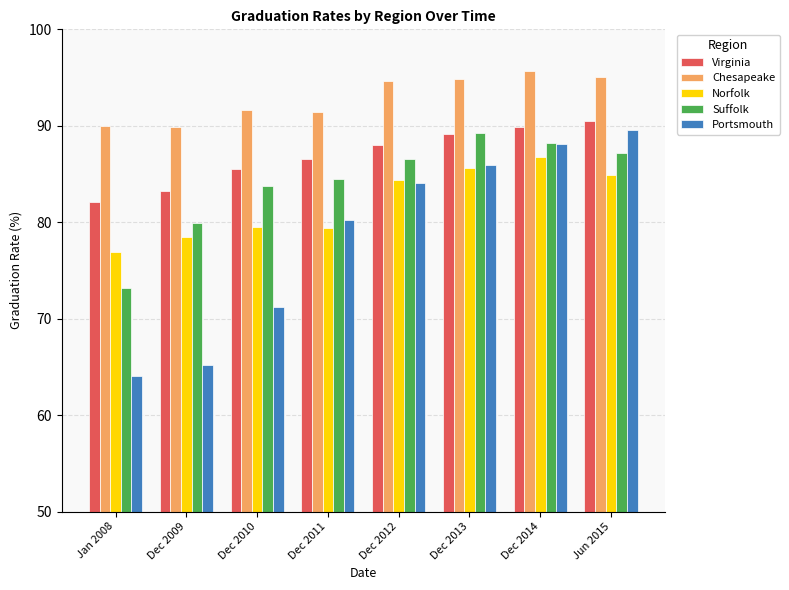

Is it true that Portsmouth equals 89.6 at Jun 2015?

True